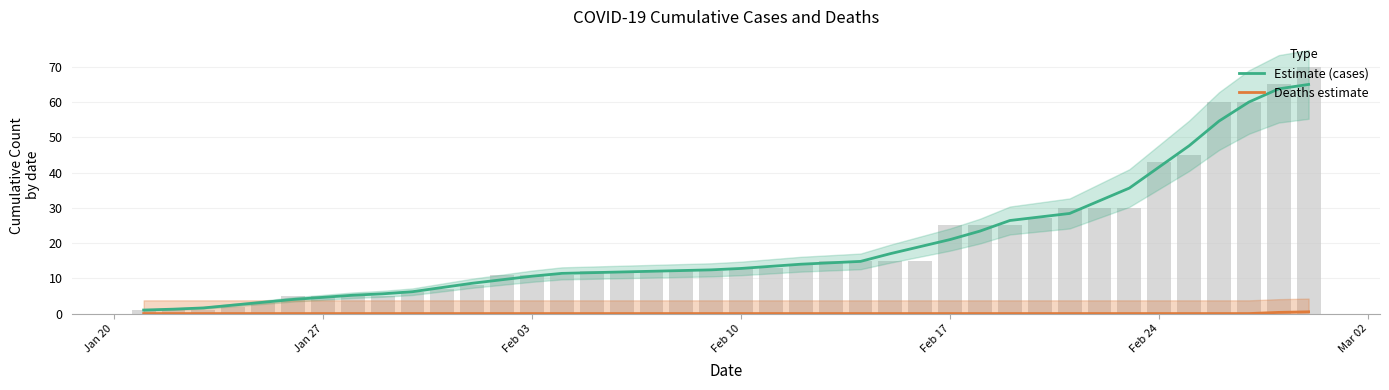

Count the Deaths estimate values in the range 0 to 1.

40